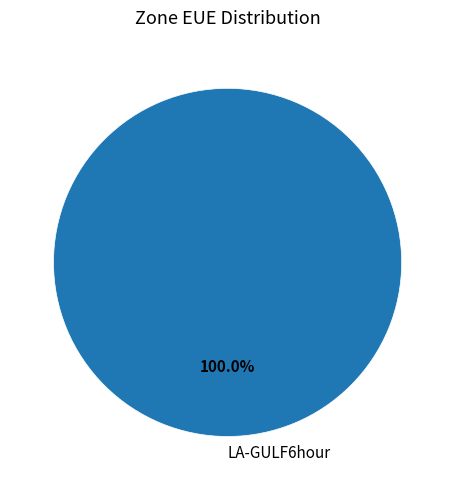

Is there any slice that represents more than half of the pie?

Yes